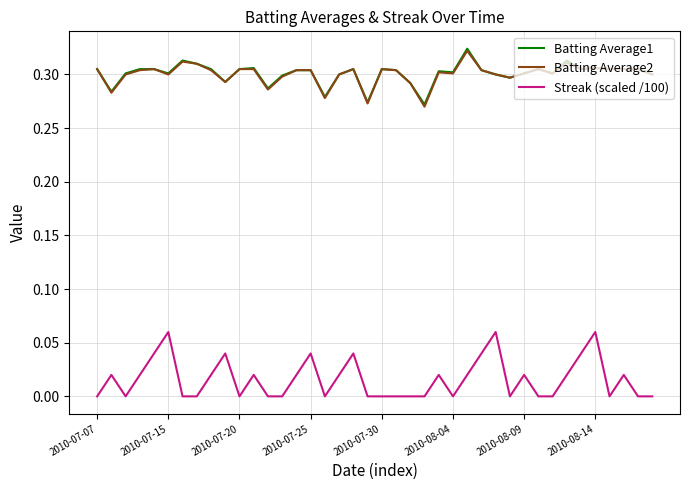

True or false: Streak (scaled /100) and Batting Average2 intersect in this chart.

False